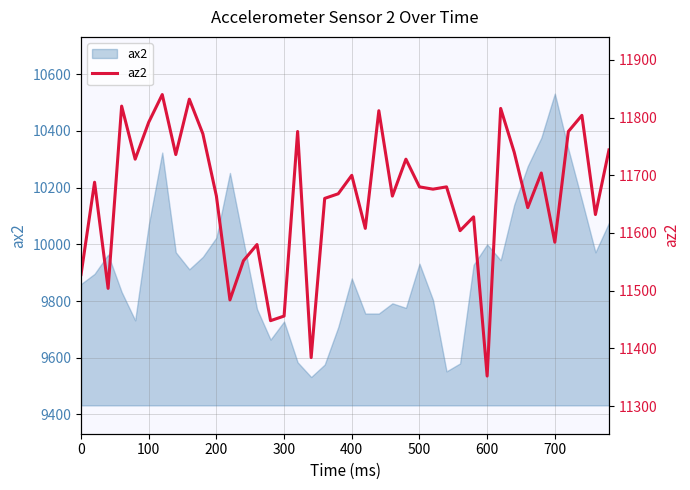

What is the highest value of the ax2 series?

10532